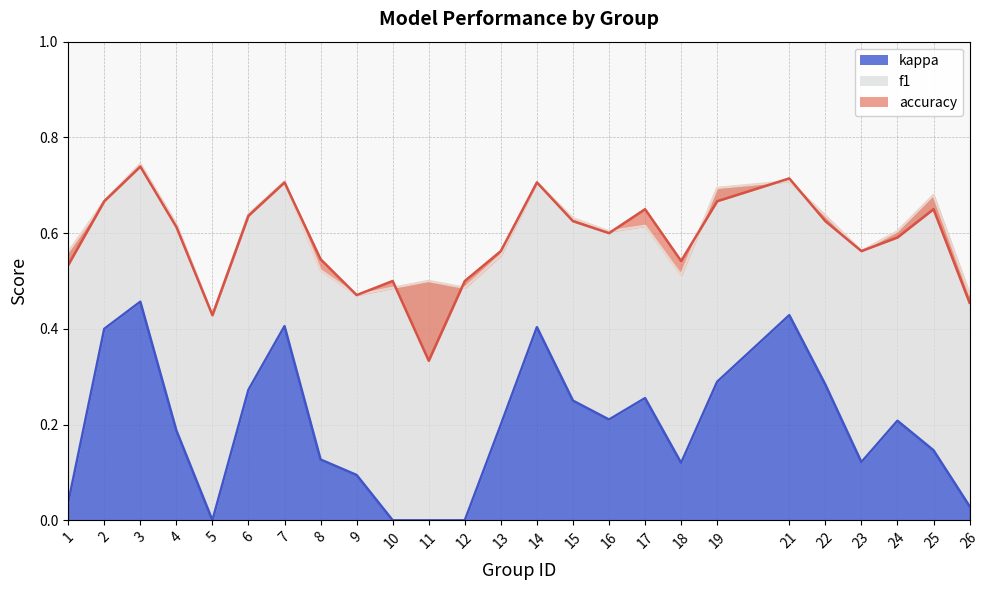

What is the value of the f1 point at the 11th from the left?

0.5